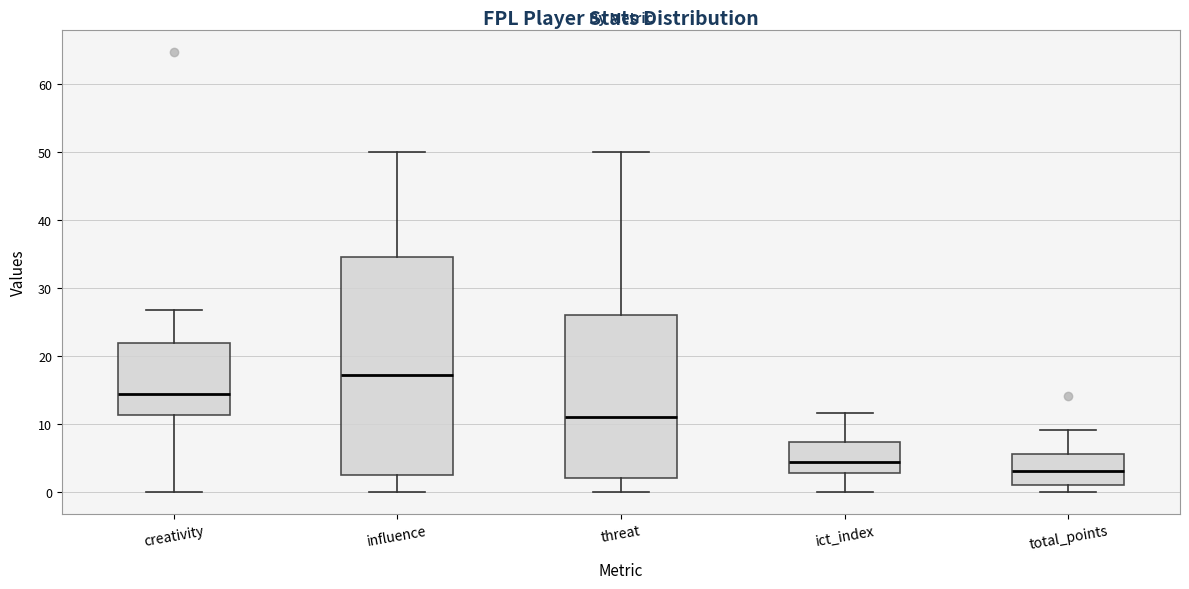

Reading left to right, read every box against the y-axis: the position of its median line, the range the box covers, and the ends of its whiskers. The values are not printed on the chart, so give them approximately, as read against the axis.

creativity: median 14, box 11 to 22, whiskers 0 to 27
influence: median 17, box 2 to 35, whiskers 0 to 50
threat: median 11, box 2 to 26, whiskers 0 to 50
ict_index: median 4, box 3 to 7, whiskers 0 to 12
total_points: median 3, box 1 to 6, whiskers 0 to 9